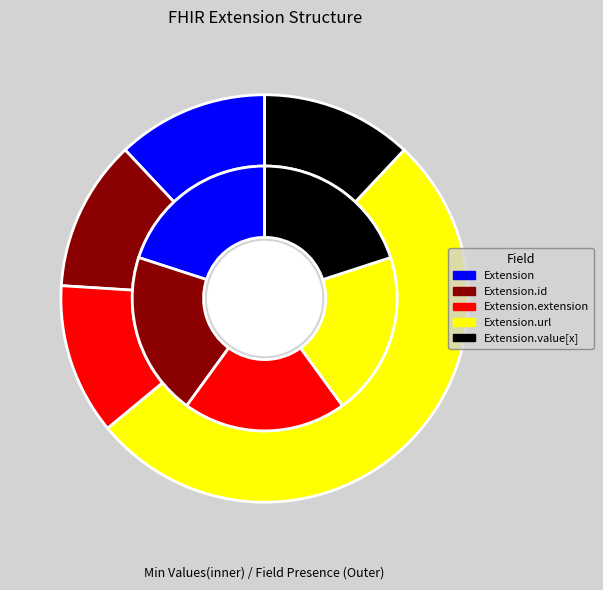

What is the largest slice in the pie chart?

Extension.url